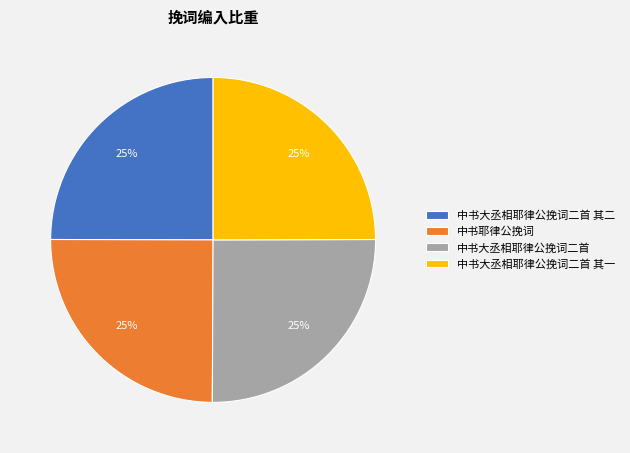

To the nearest percent, what is the average slice percentage?

25%